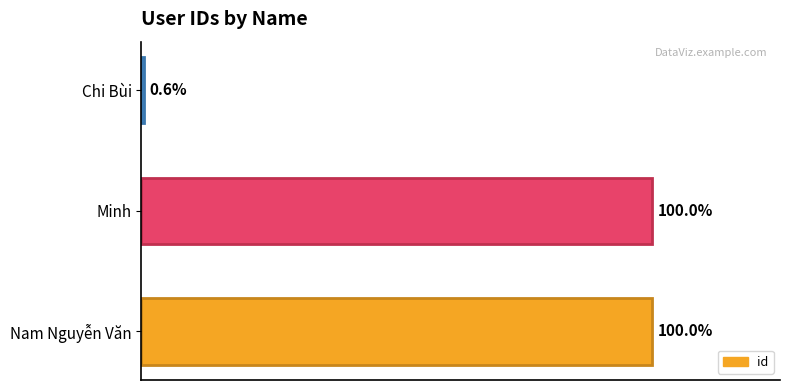

Does the chart contain any negative values?

No